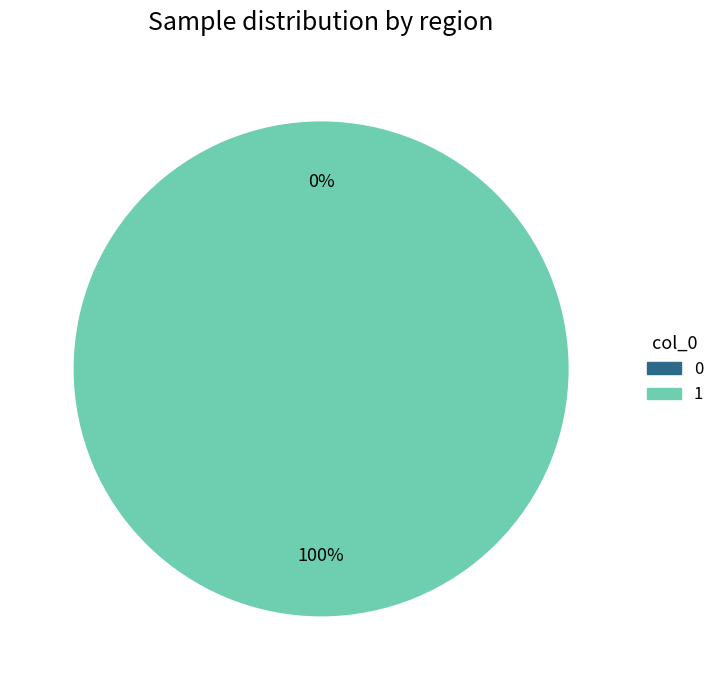

The 0 slice represents 1% of the pie. True or false?

False